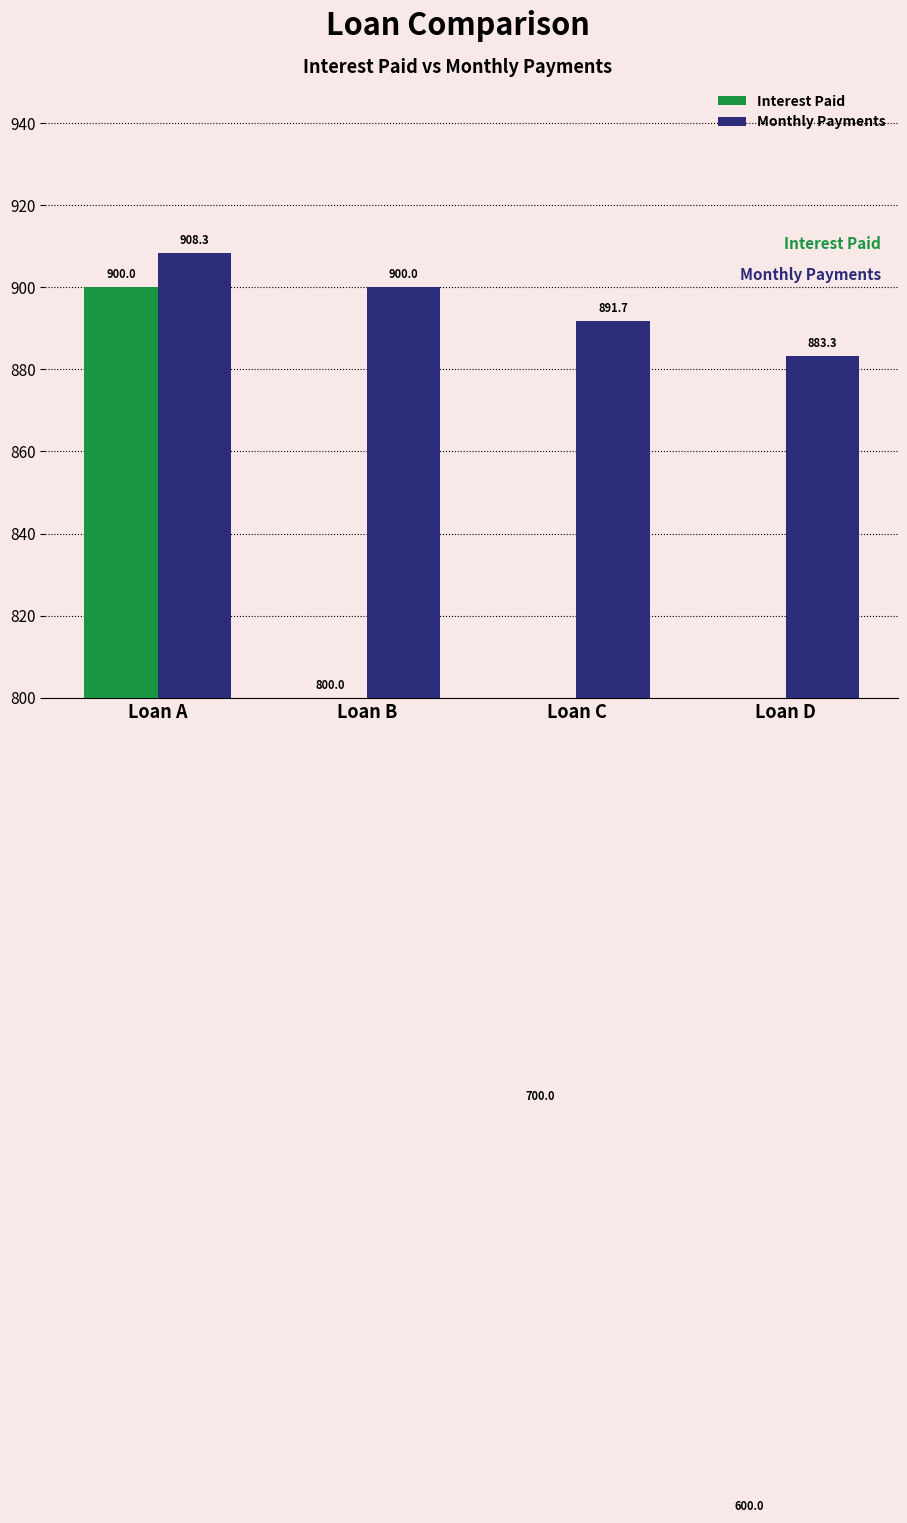

What is the sum of the Monthly Payments values at Loan B and Loan C?

1791.7